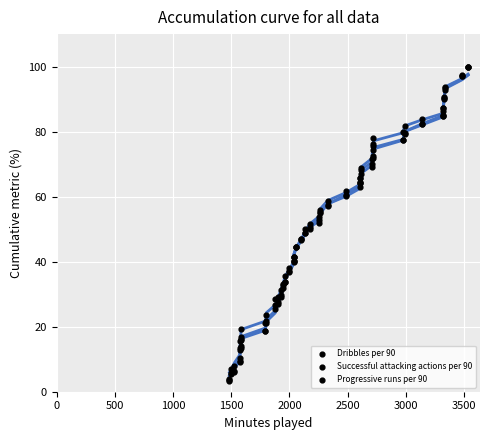

Is the value of Dribbles per 90 (smooth) at 32 greater than the value of Progressive runs per 90 (smooth) at 21?

Yes